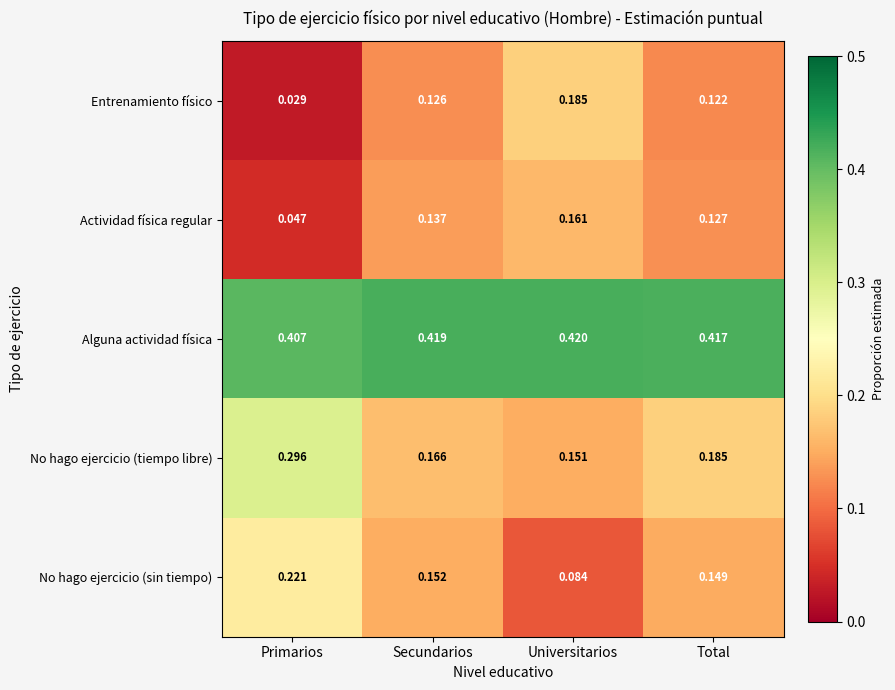

Where is No hago ejercicio (tiempo libre) nearest to the value 0?

Universitarios